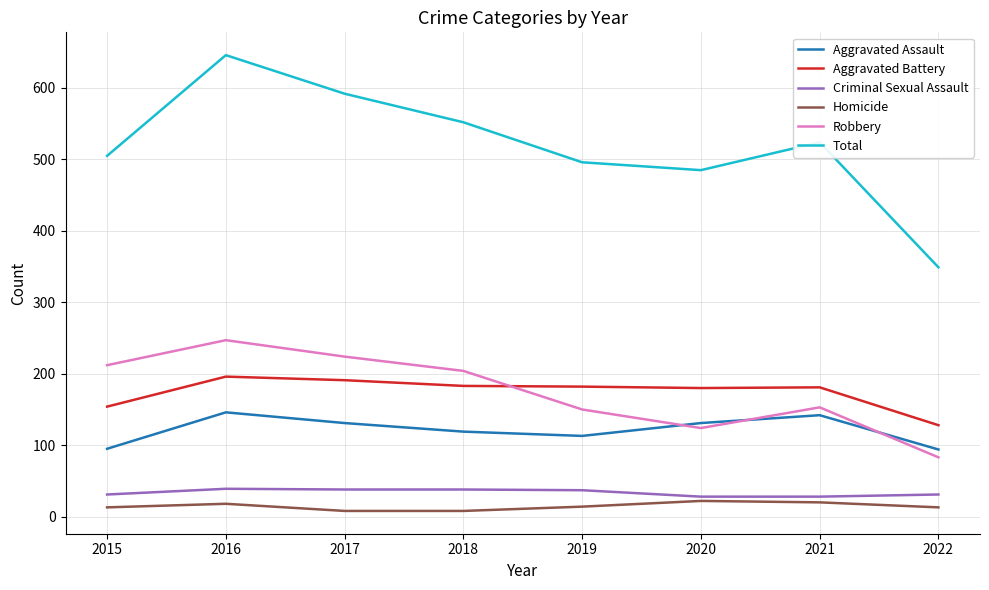

True or false: Robbery and Aggravated Assault cross at least once.

True